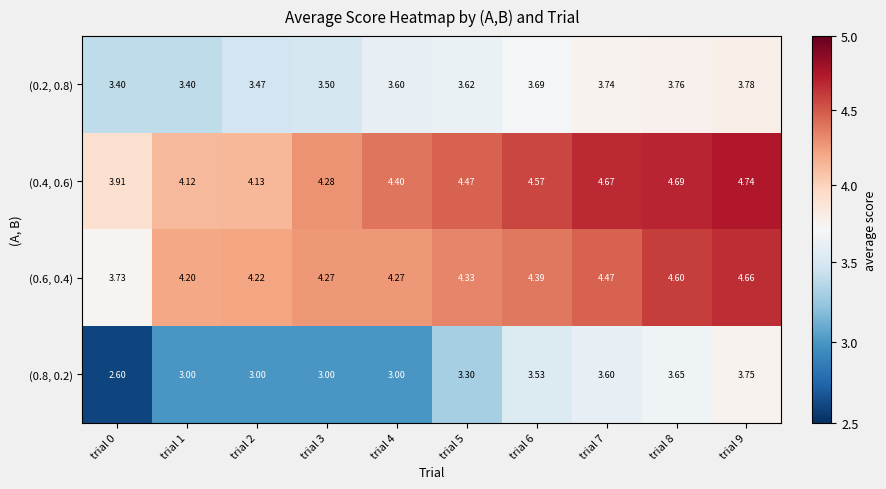

Is the value of (0.4, 0.6) at trial 3 greater than the value of (0.2, 0.8) at trial 2?

Yes